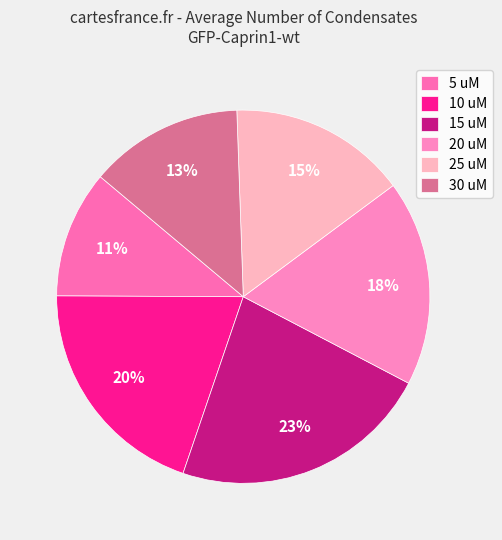

True or false: 25 uM accounts for 9% of the total.

False